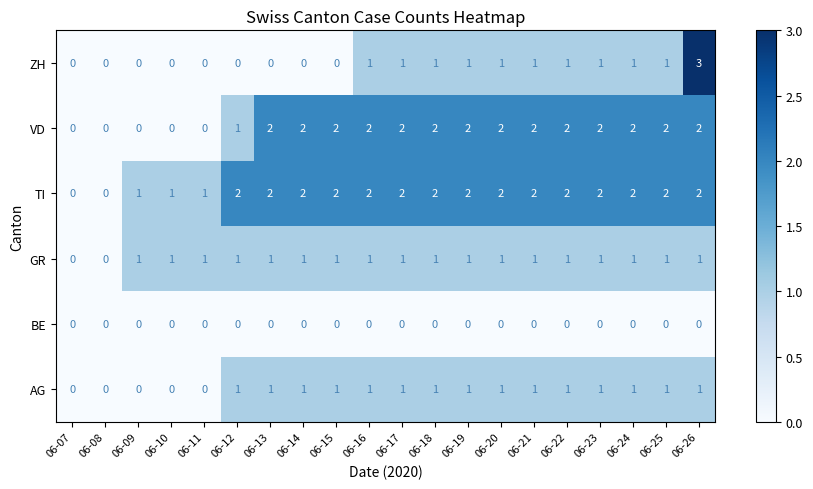

Between 06-10 and 06-23, which series saw the biggest shift?

VD